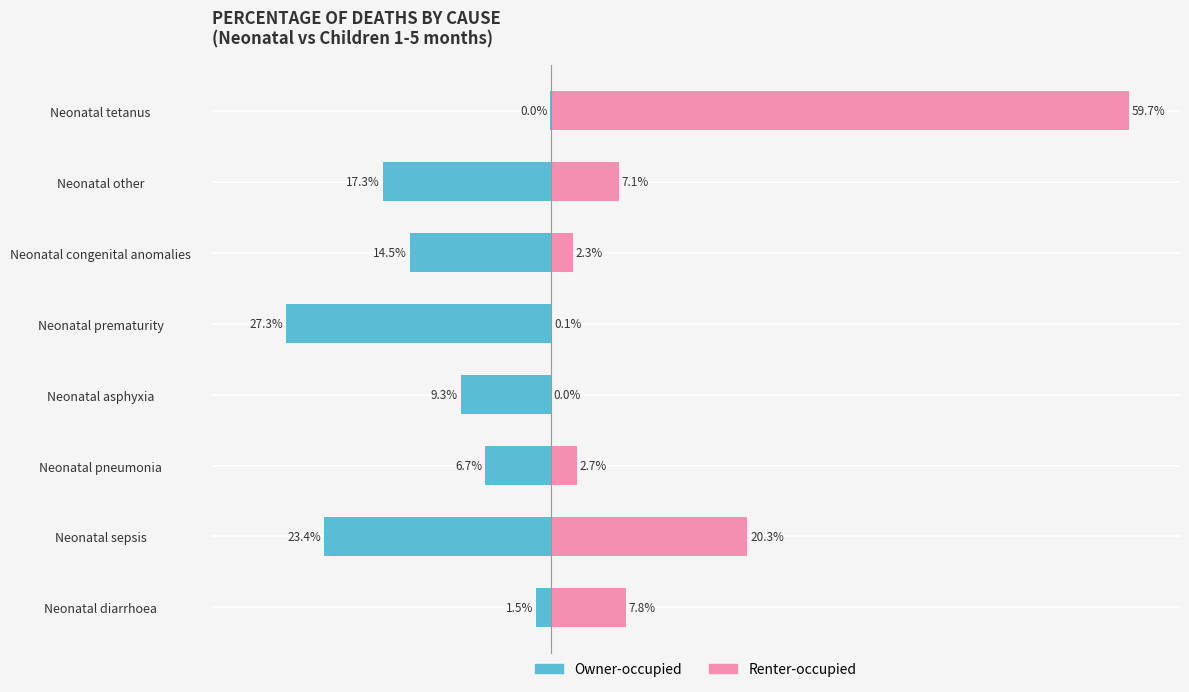

Does the chart contain stacked bars?

No